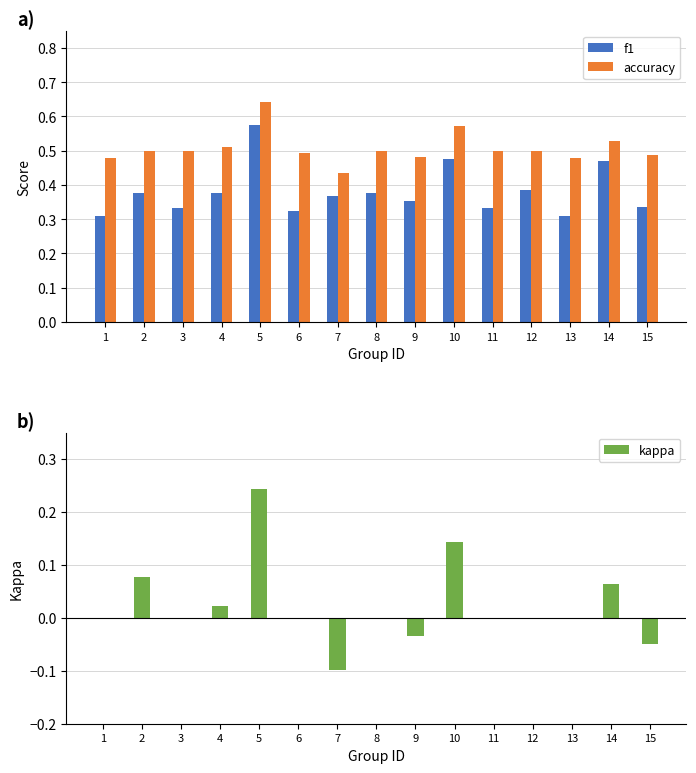

True or false: kappa has a value of 0.0 at 10.

False